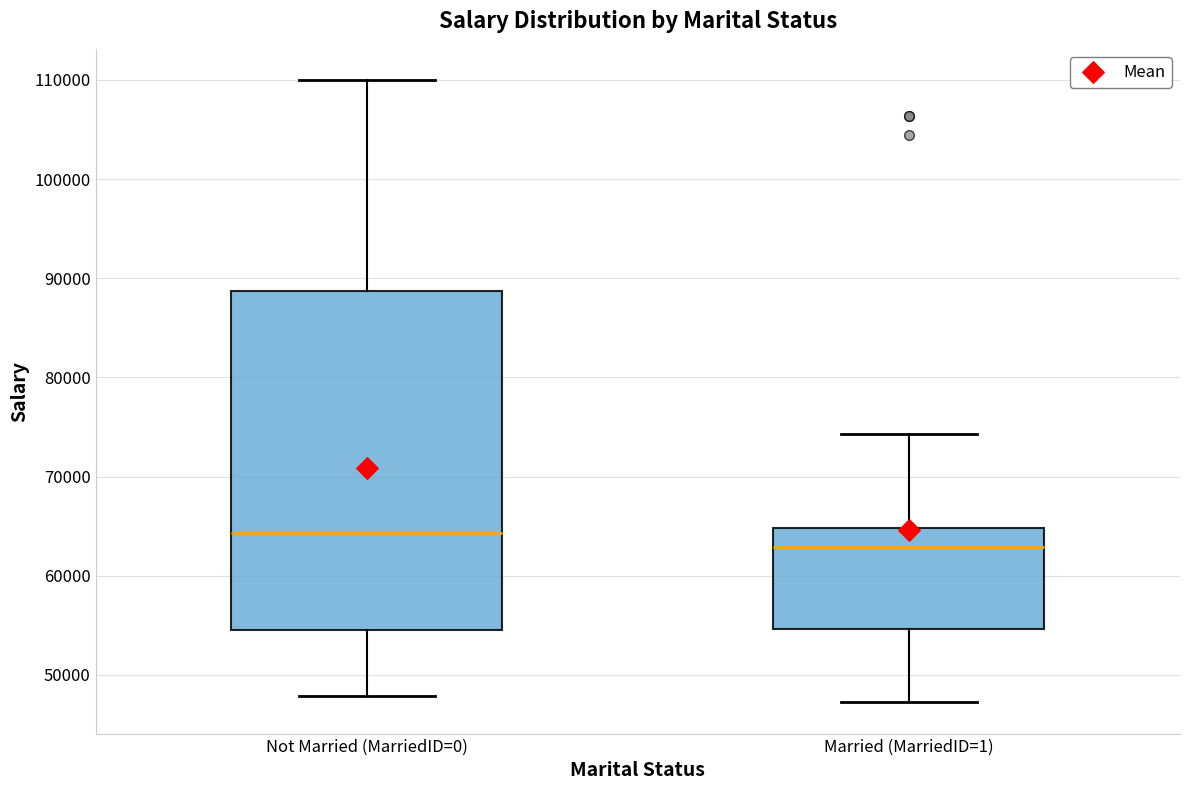

Reading left to right, transcribe this box plot: for each box, give where its median line is, the range the box spans, and where its two whiskers end, as read against the y-axis. The values are not printed on the chart, so give them approximately, as read against the axis.

Not Married (MarriedID=0): median 64000, box 55000 to 89000, whiskers 48000 to 110000
Married (MarriedID=1): median 63000, box 55000 to 65000, whiskers 47000 to 74000